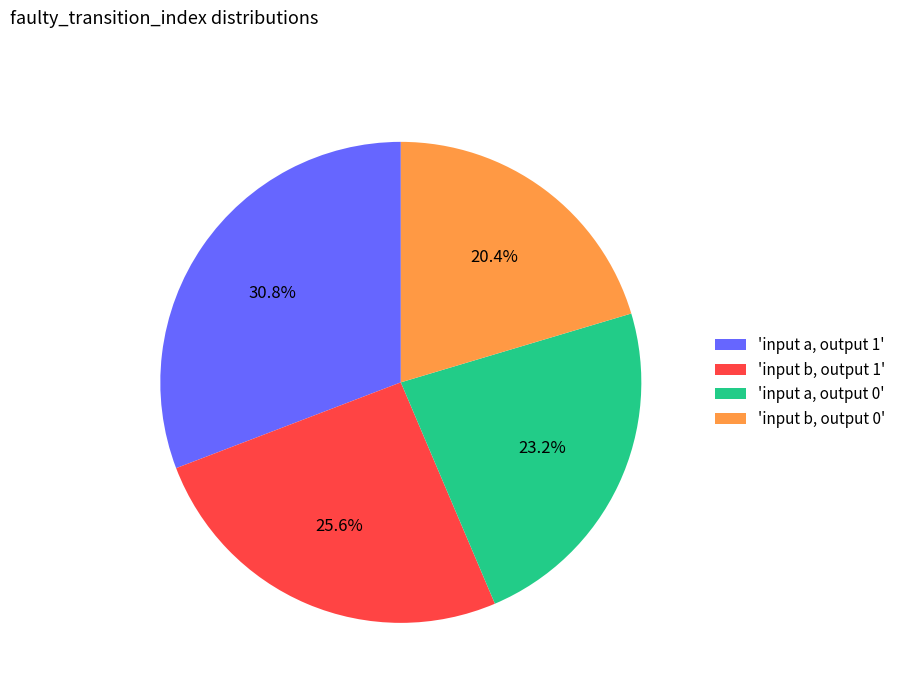

What is the smallest slice in the pie chart?

'input b, output 0'